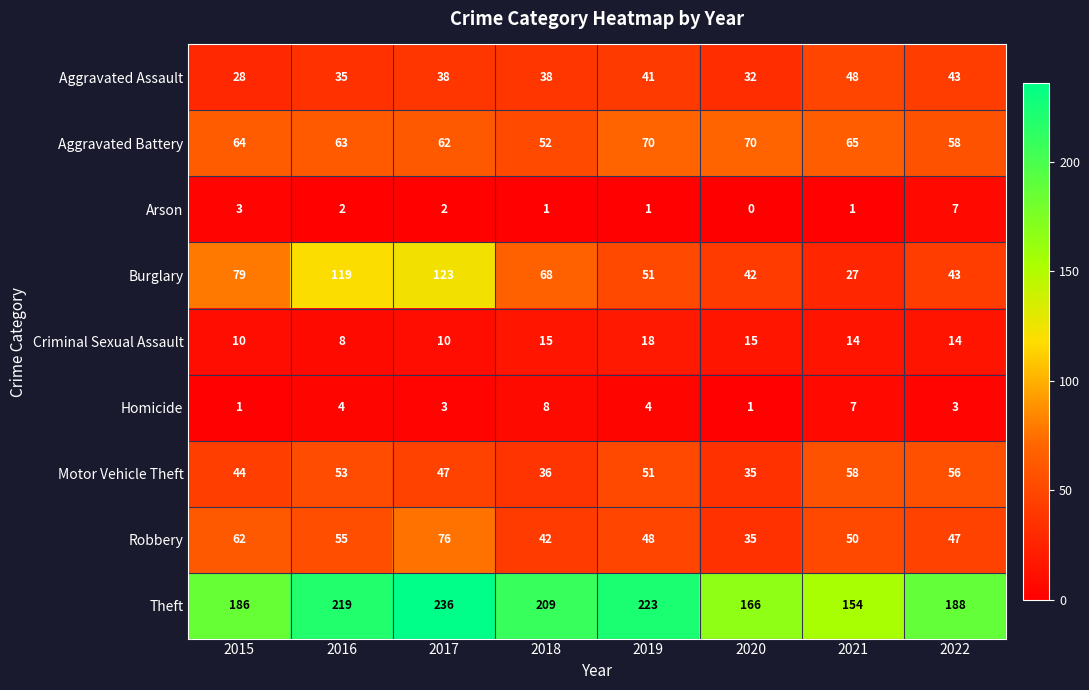

What is the approximate value of Aggravated Assault at 2020, to the nearest 5?

30